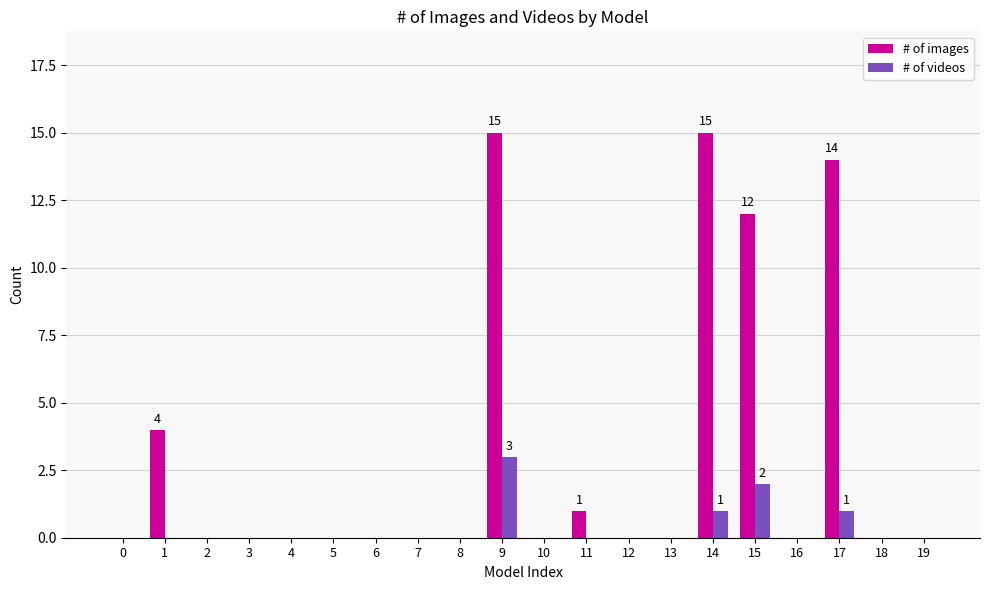

Which series has the largest total across all categories?

# of images